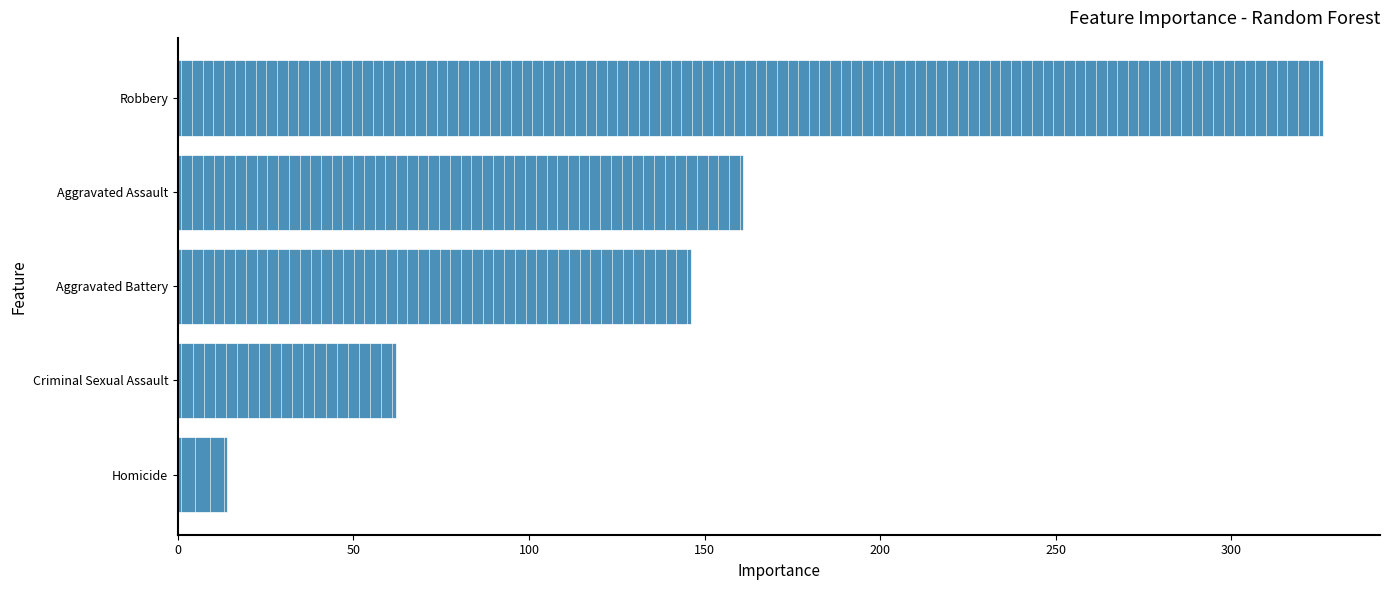

How many distinct data groups are displayed?

1